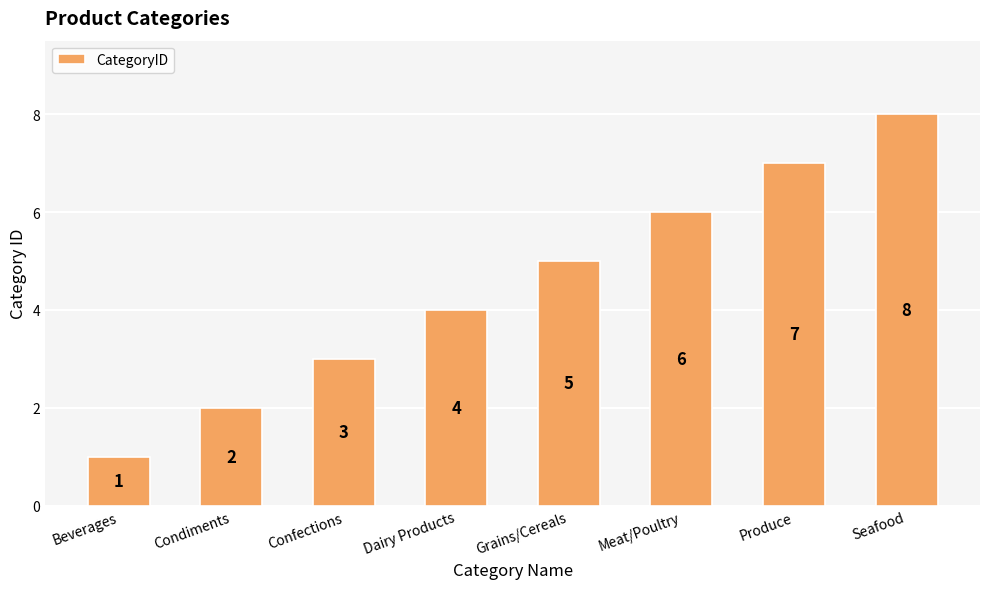

Reading left to right, extract all data points from this chart.

1	2	3	4	5	6	7	8